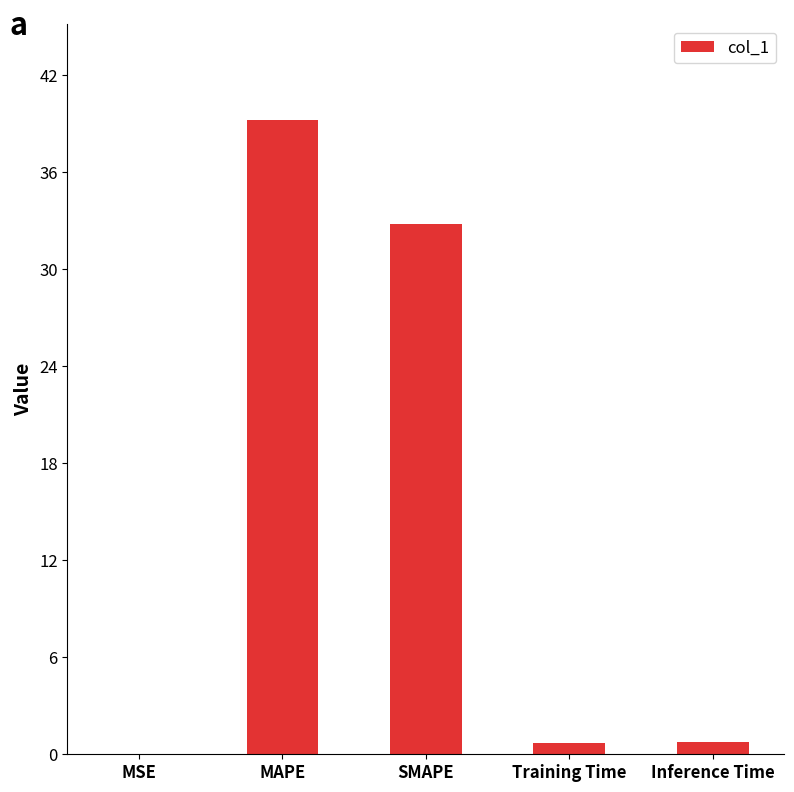

What is the sum of all values?

73.6